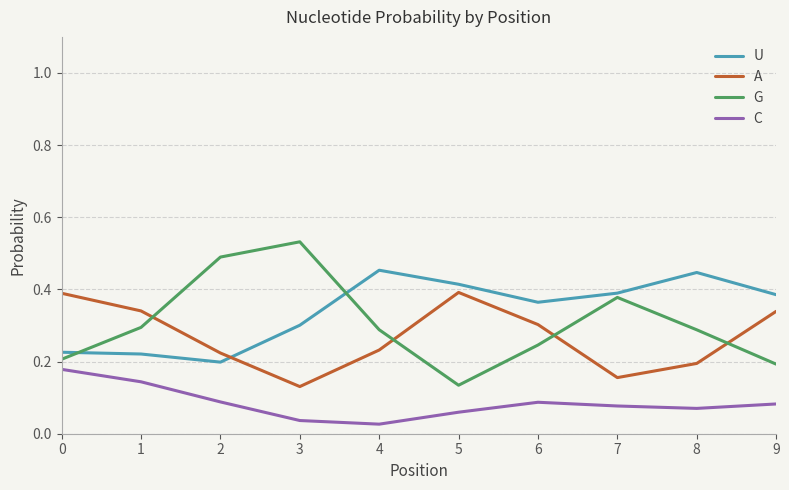

Which category has the highest value across all series?

3